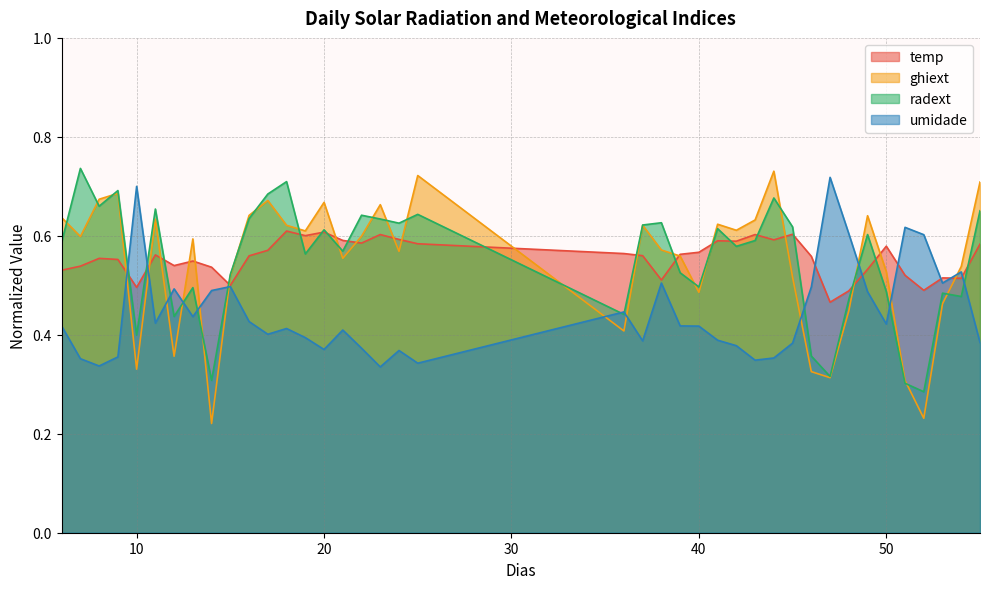

True or false: umidade has more than 2 points higher than both neighbors.

True